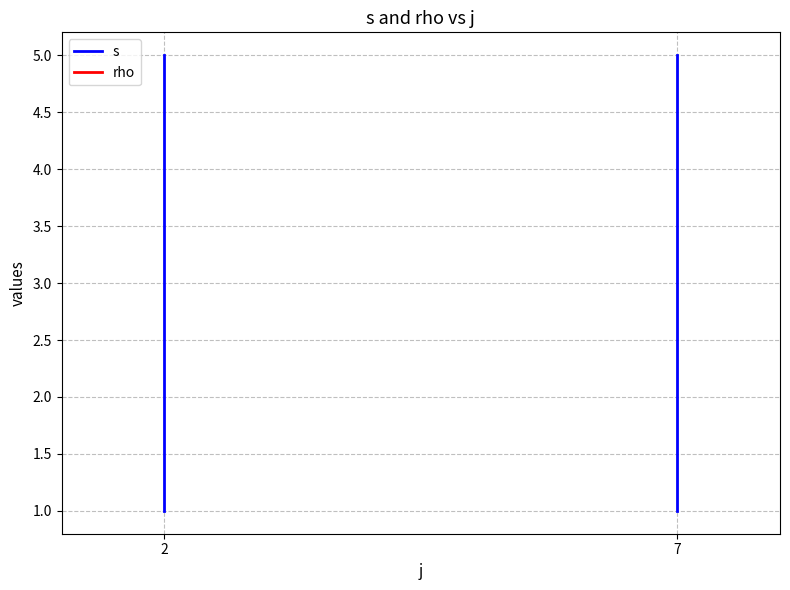

True or false: s and rho intersect in this chart.

False